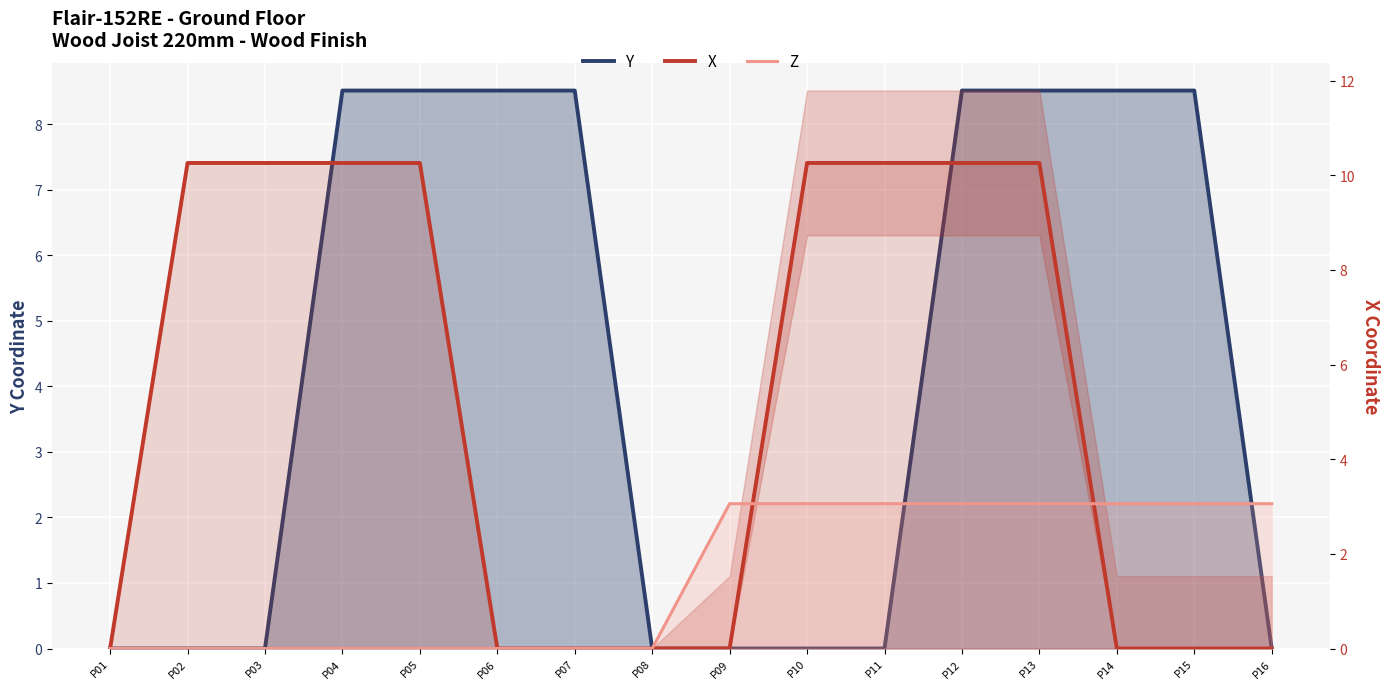

Reading right to left, extract all data points from this chart.

Y: 0.0	8.5	8.5	8.5	8.5	0.0	0.0	0.0	0.0	8.5	8.5	8.5	8.5	0.0	0.0	0.0
X: 0.0	0.0	0.0	10.3	10.3	10.3	10.3	0.0	0.0	0.0	0.0	10.3	10.3	10.3	10.3	0.0
Z: 3.1	3.1	3.1	3.1	3.1	3.1	3.1	3.1	0.0	0.0	0.0	0.0	0.0	0.0	0.0	0.0